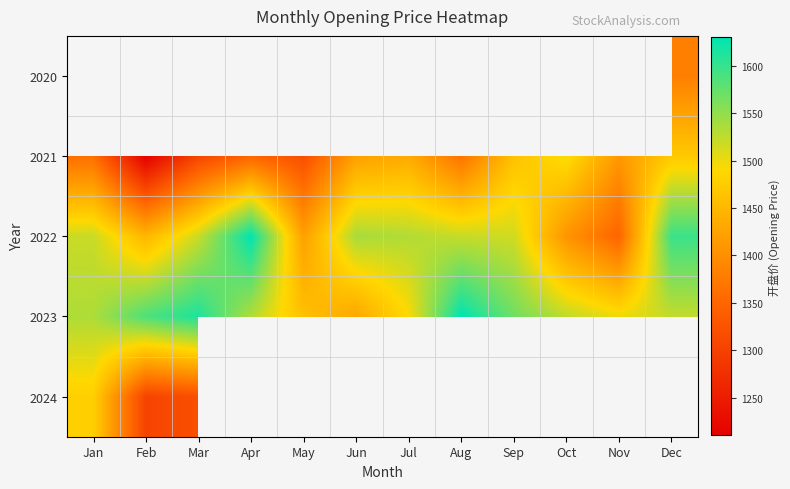

Is it true that 2024 equals 1479.6 at Jan?

True